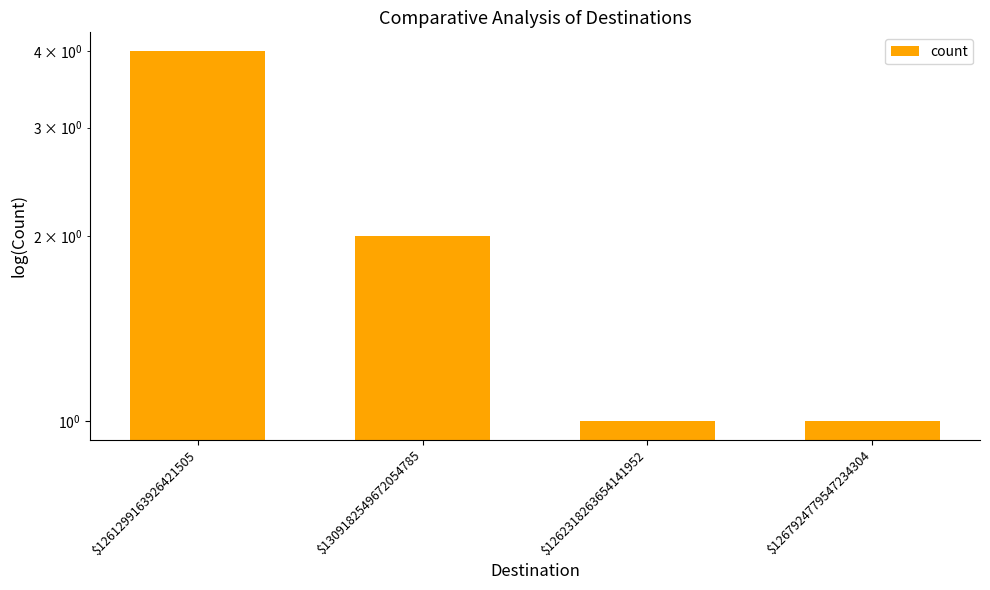

Reading left to right, transcribe all the data shown in this chart.

$1261299163926421505=4	$1309182549672054785=2	$1262318263654141952=1	$1267924779547234304=1